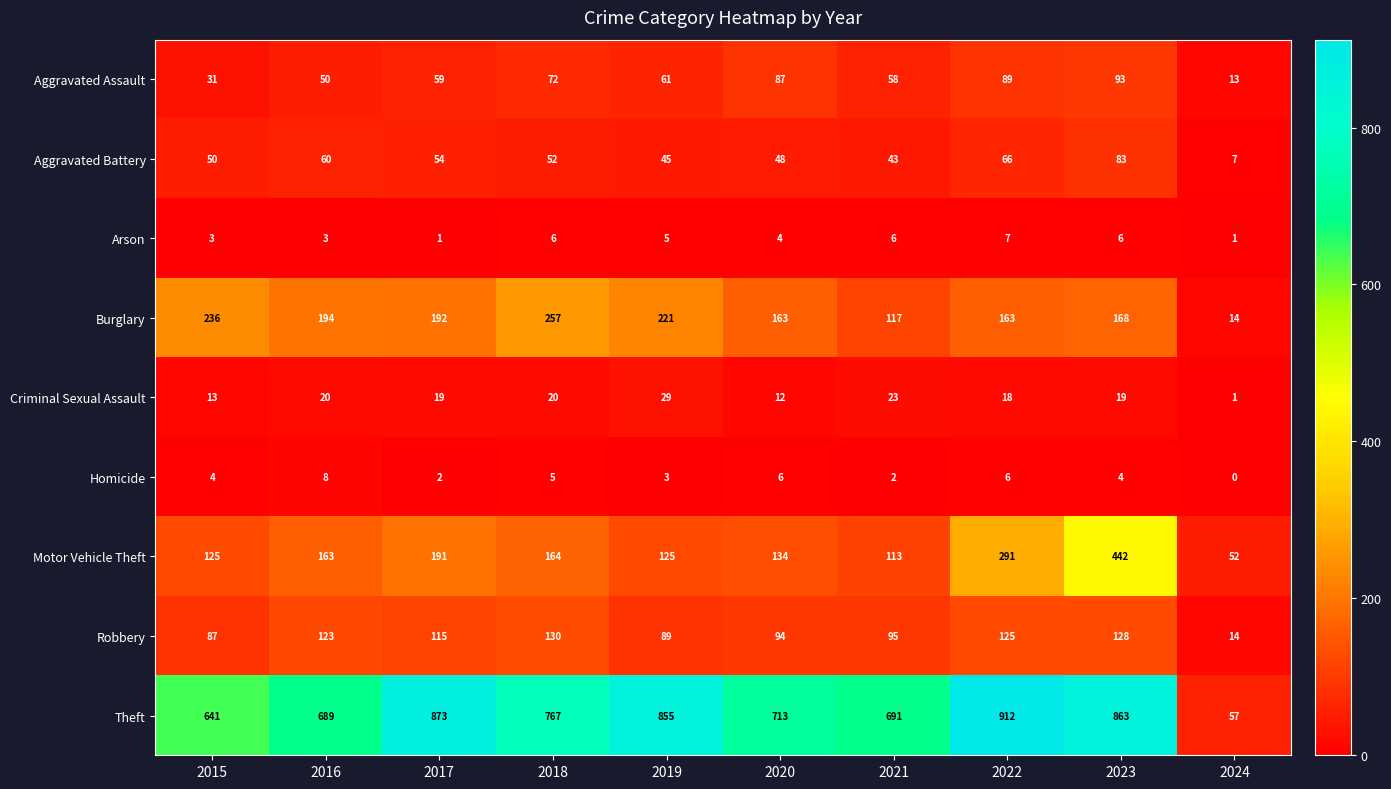

Is the value of Criminal Sexual Assault at 2018 greater than the value of Homicide at 2018?

Yes